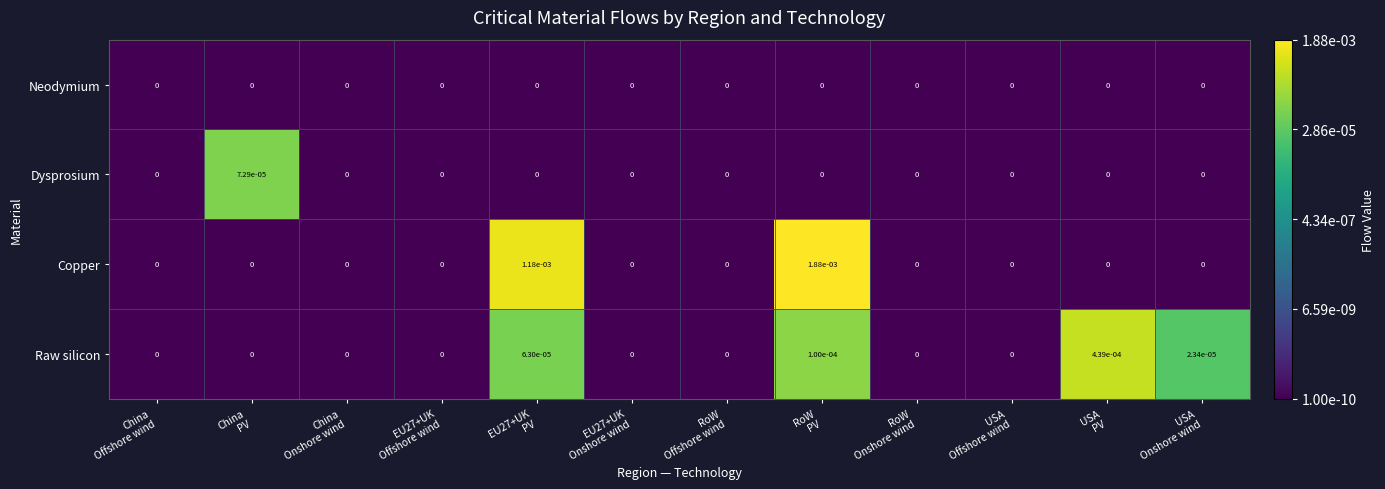

At which category is the sum across all series the highest?

RoW
PV